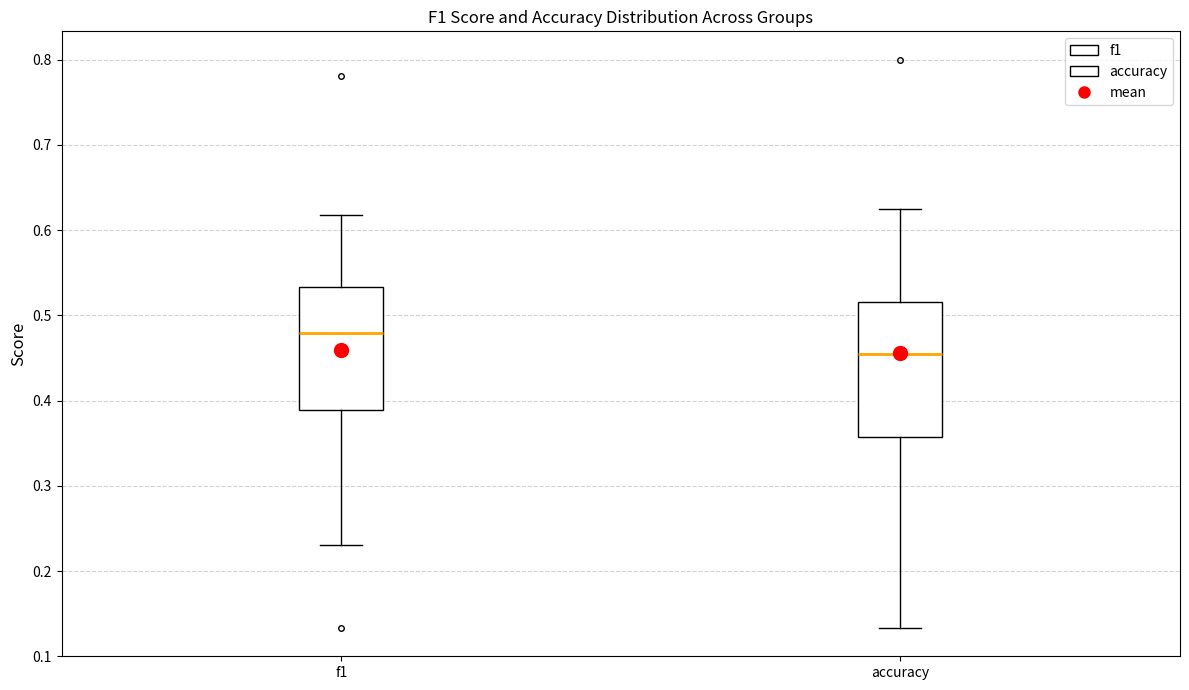

Which box has the lowest median line?

accuracy